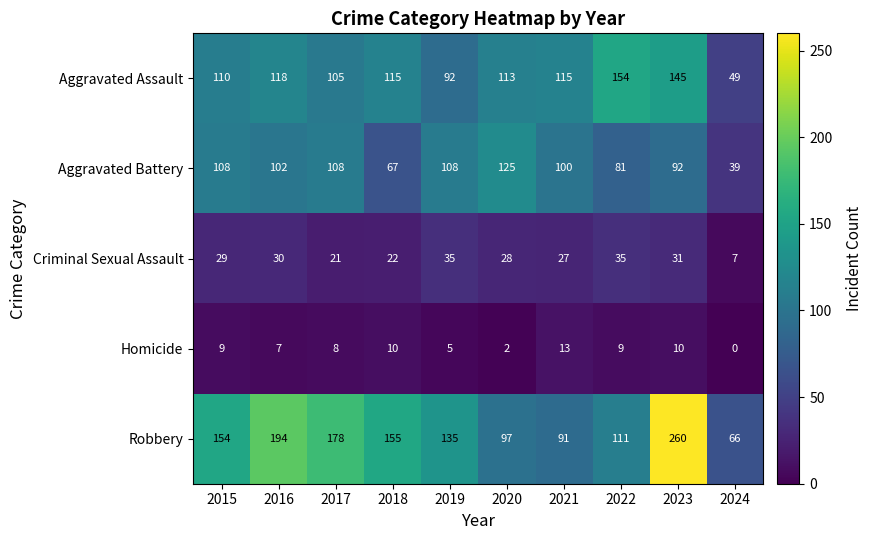

The Robbery series shows 43 at 2020. True or false?

False